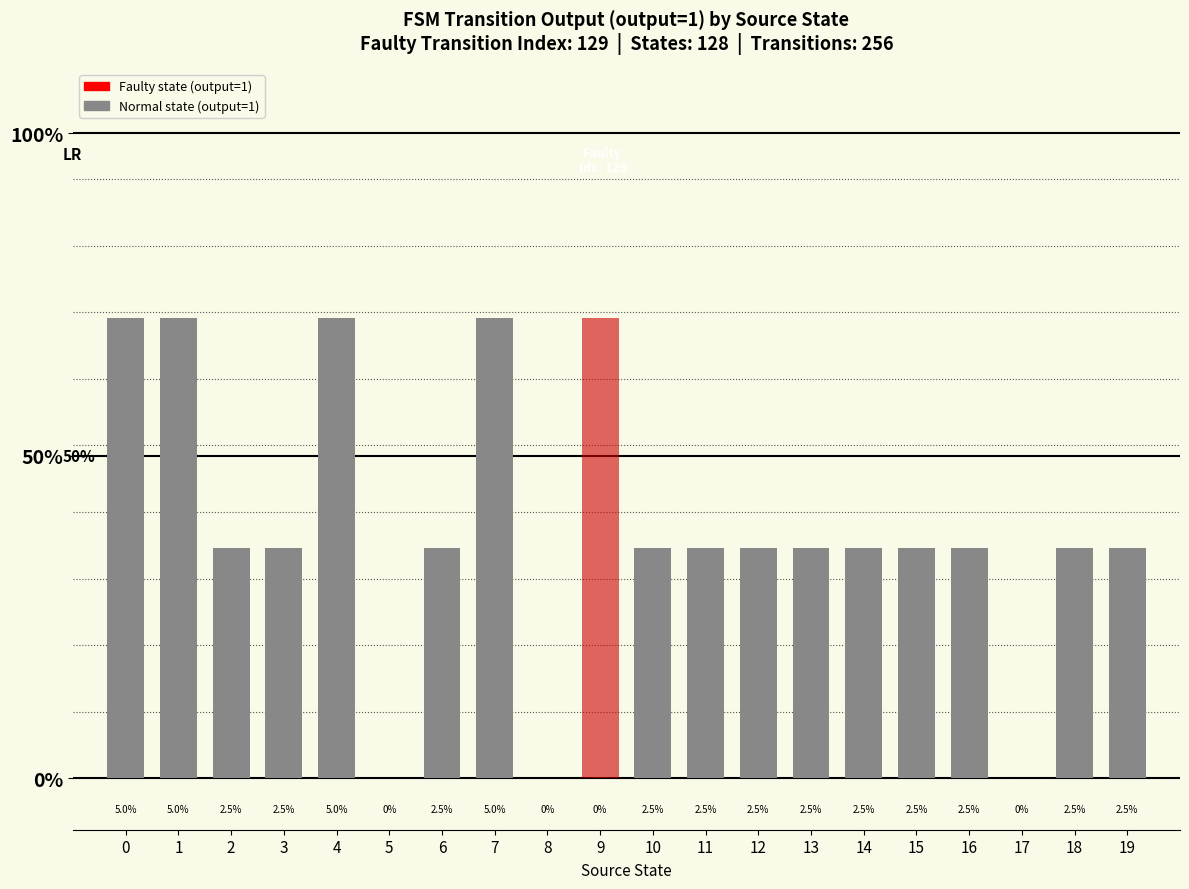

Reading left to right, what are all the values shown in this chart?

0.1	0.1	0.0	0.0	0.1	0.0	0.0	0.1	0.0	0.0	0.0	0.0	0.0	0.0	0.0	0.0	0.0	0.0	0.0	0.0